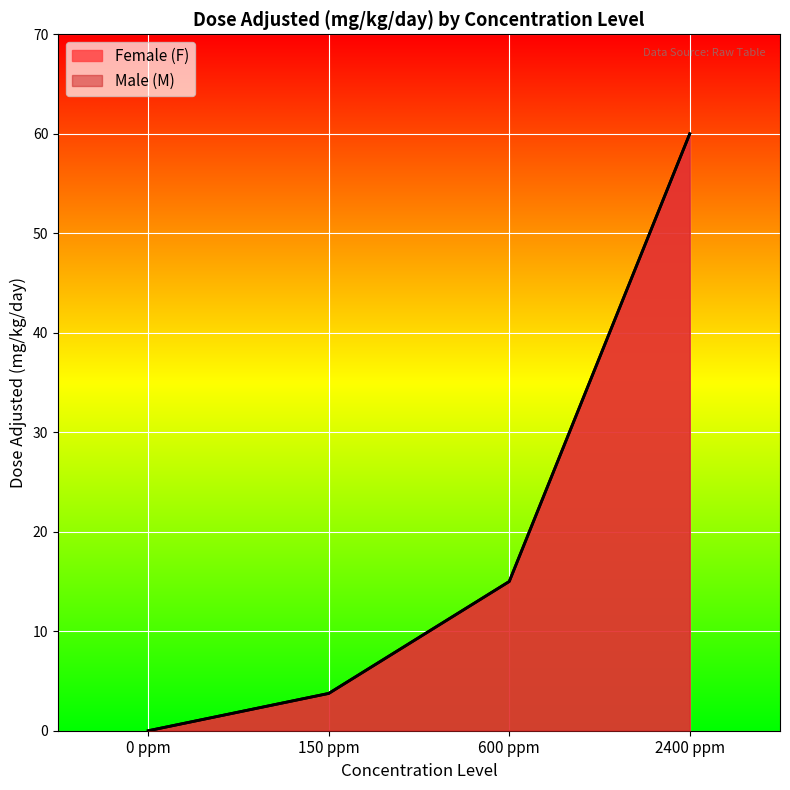

Rank the series at 600 ppm from lowest to highest value.

Female (F), Male (M)